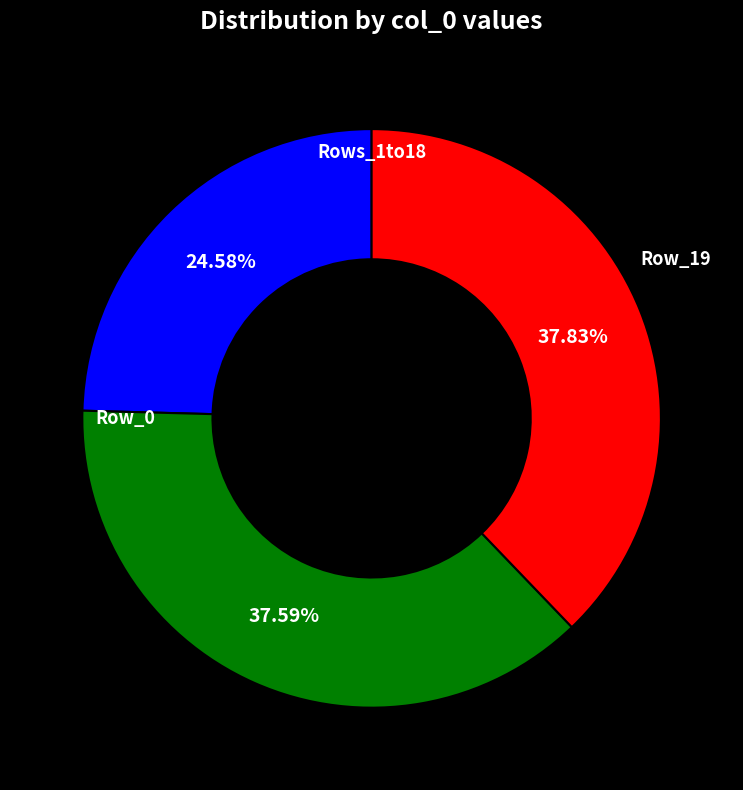

Is there a majority slice in this chart?

No